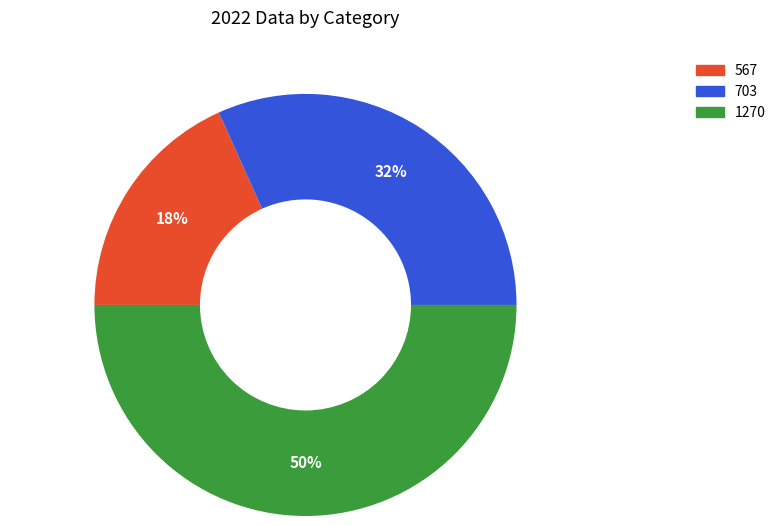

The 567 slice represents 30% of the pie. True or false?

False